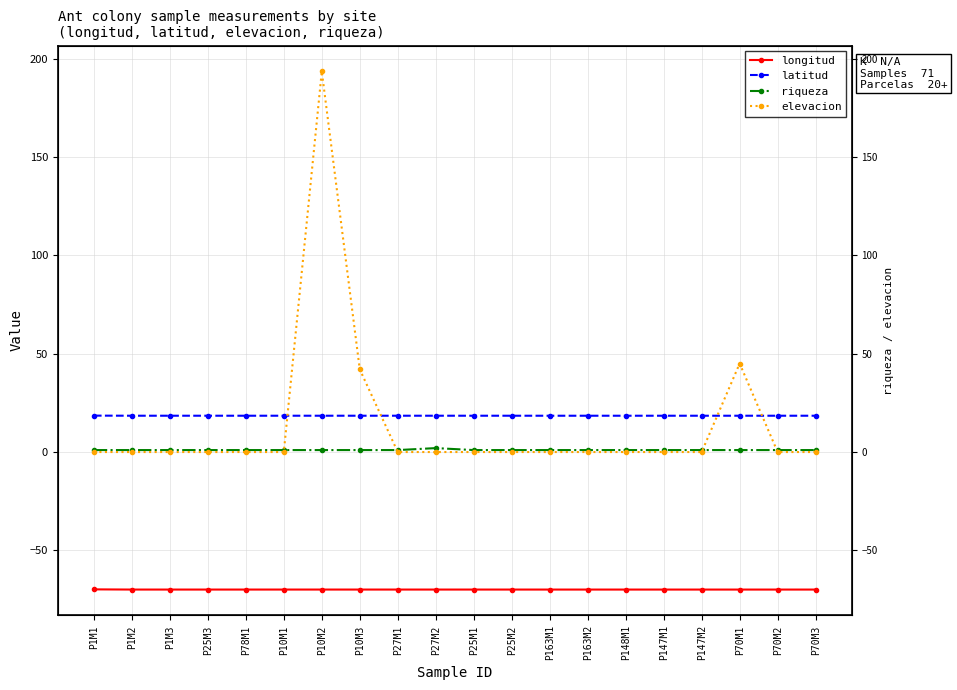

In latitud, how many points are higher than both neighbors (excluding endpoints)?

4